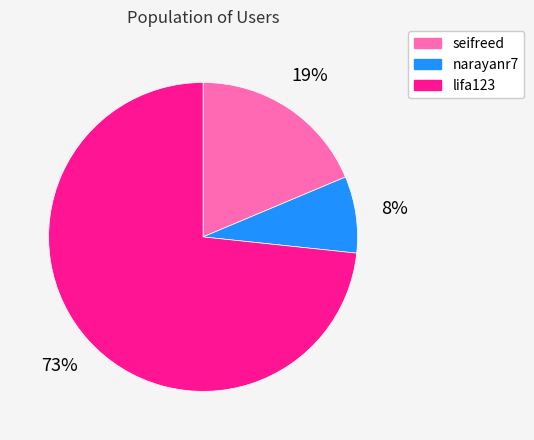

Which slice is the largest?

lifa123